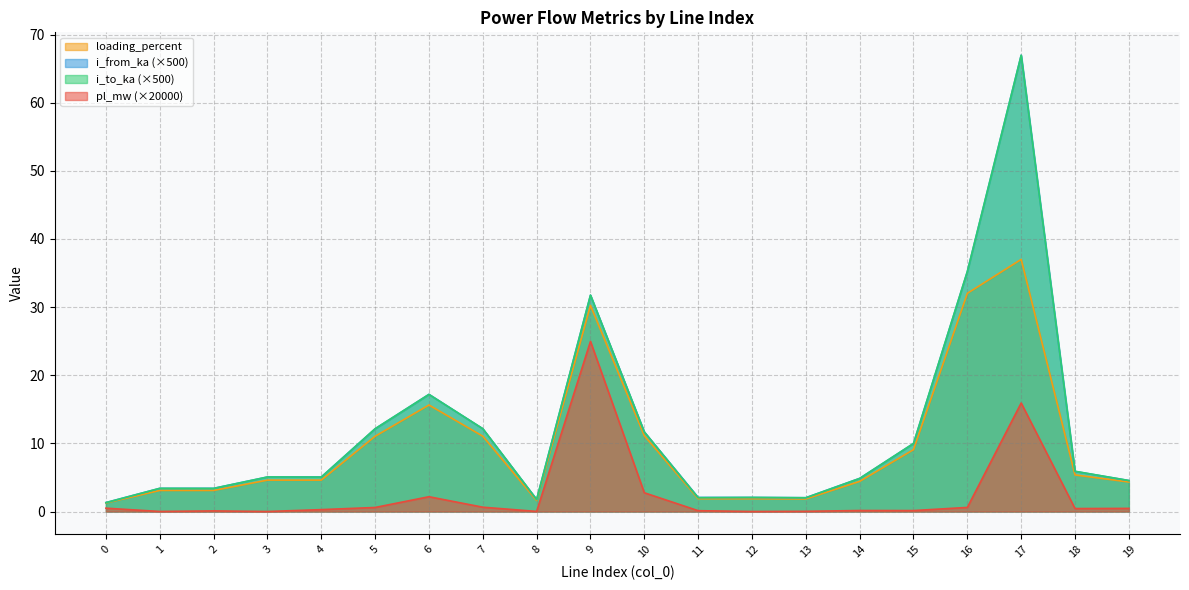

Reading left to right, transcribe all the data shown in this chart.

pl_mw: 0=0.5	1=0.0	2=0.1	3=0.0	4=0.3	5=0.6	6=2.2	7=0.6	8=0.0	9=25.0	10=2.8	11=0.1	12=0.0	13=0.0	14=0.1	15=0.1	16=0.6	17=15.9	18=0.4	19=0.5
i_from_ka: 0=1.3	1=3.4	2=3.4	3=5.1	4=5.1	5=12.1	6=17.2	7=12.1	8=1.8	9=31.8	10=11.7	11=2.1	12=2.1	13=2.0	14=4.9	15=10.0	16=35.2	17=67.0	18=5.9	19=4.5
i_to_ka: 0=1.3	1=3.4	2=3.4	3=5.1	4=5.1	5=12.1	6=17.2	7=12.2	8=1.8	9=31.8	10=11.7	11=2.0	12=2.1	13=2.0	14=4.9	15=10.0	16=35.2	17=67.0	18=5.9	19=4.5
loading_percent: 0=1.3	1=3.1	2=3.1	3=4.6	4=4.6	5=11.0	6=15.6	7=11.0	8=1.6	9=30.2	10=11.1	11=1.9	12=1.9	13=1.8	14=4.4	15=9.1	16=32.0	17=37.0	18=5.4	19=4.3